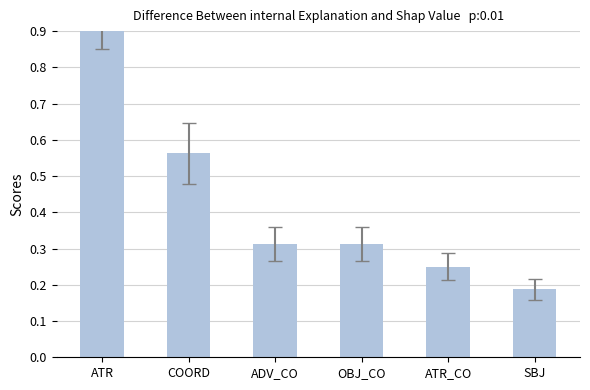

What is the maximum value shown in the chart?

1.0